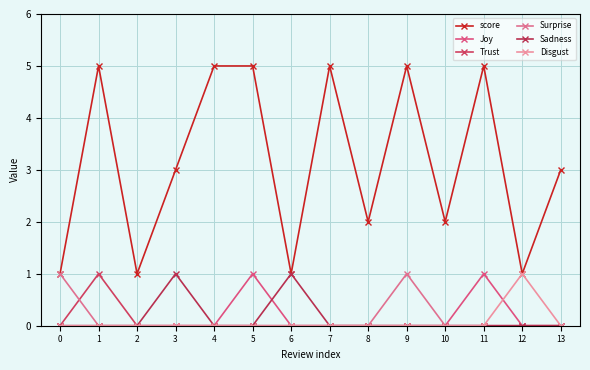

True or false: Trust and score intersect in this chart.

False